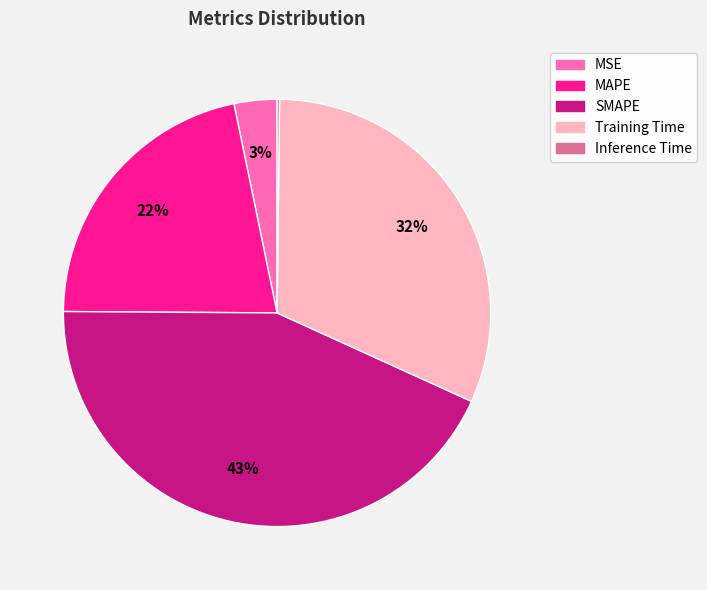

To the nearest percent, what portion does MSE represent?

3%